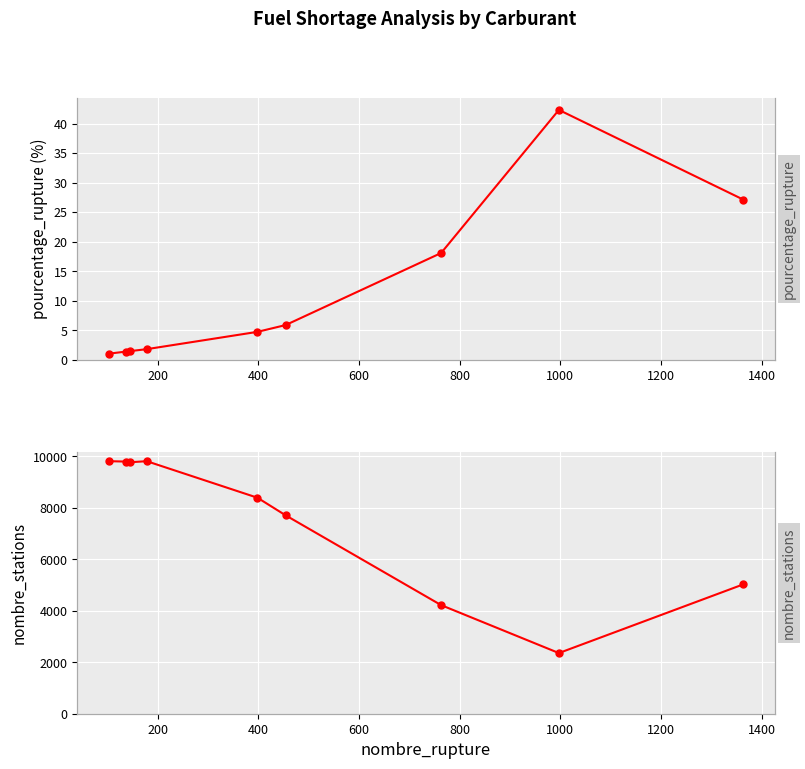

True or false: pourcentage_rupture has more than 1 points higher than both neighbors.

False